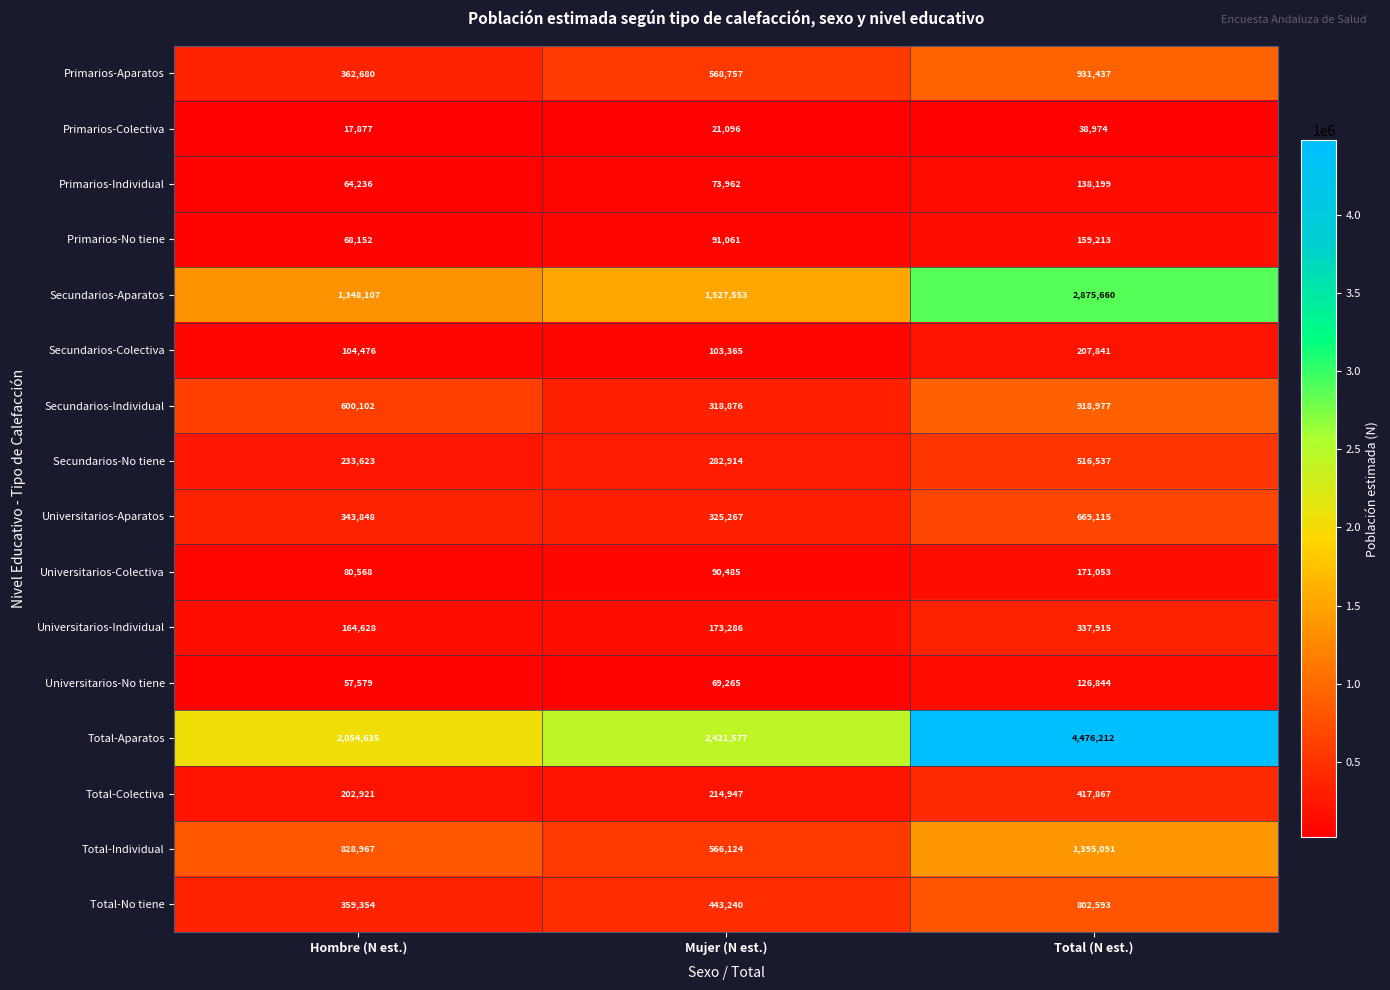

Which category has the lowest value across all series?

Hombre (N est.)